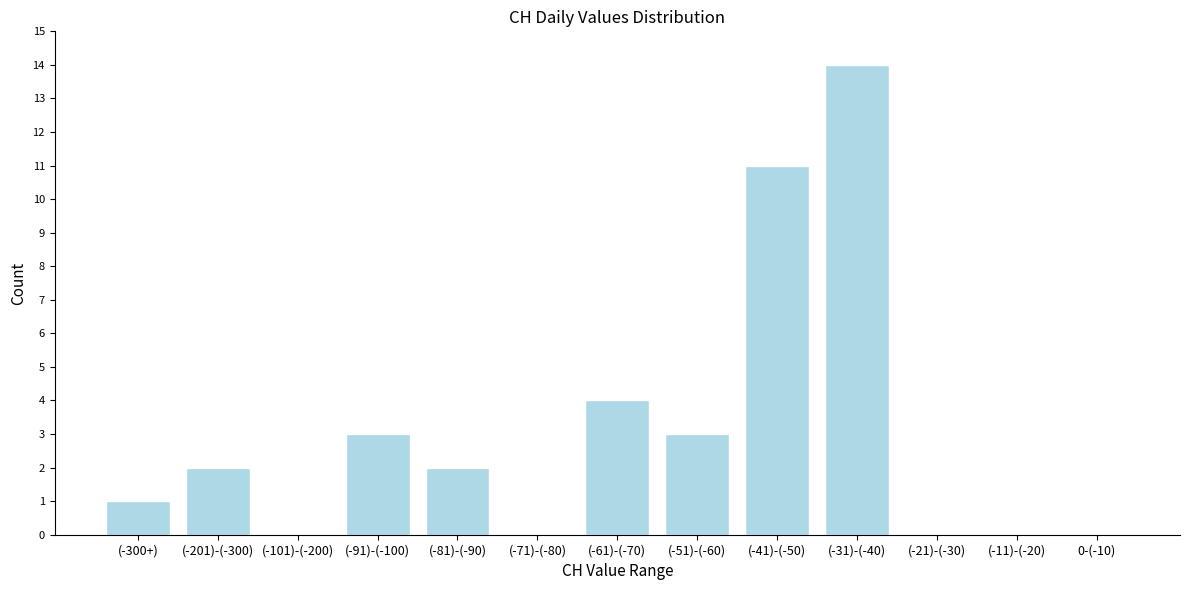

Reading left to right, extract all data points from this chart.

(-300+)=1	(-201)-(-300)=2	(-101)-(-200)=0	(-91)-(-100)=3	(-81)-(-90)=2	(-71)-(-80)=0	(-61)-(-70)=4	(-51)-(-60)=3	(-41)-(-50)=11	(-31)-(-40)=14	(-21)-(-30)=0	(-11)-(-20)=0	0-(-10)=0